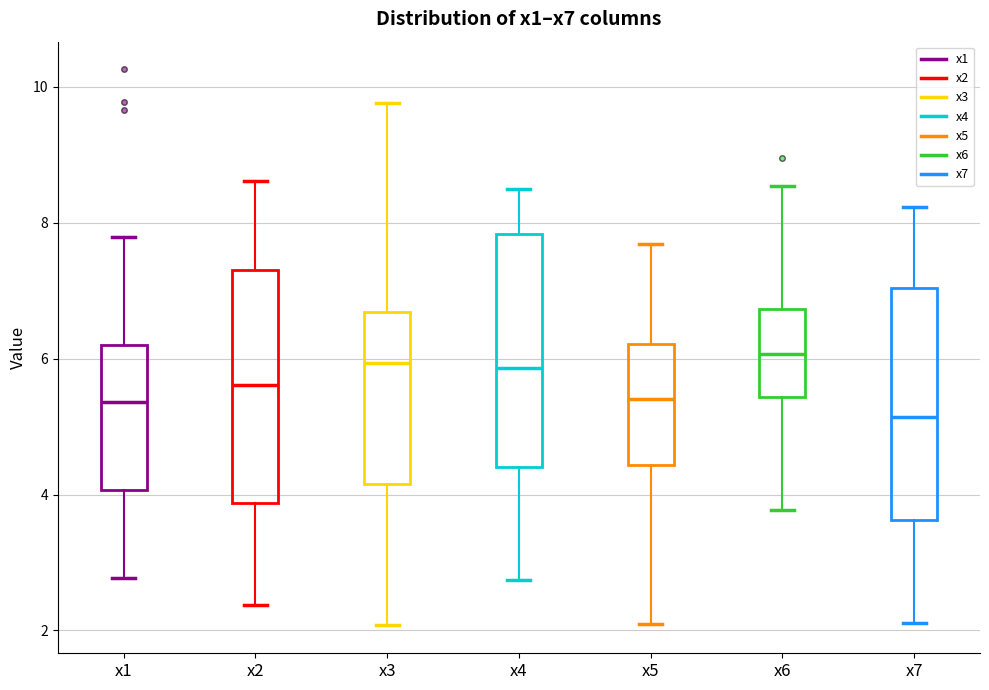

Where does the upper whisker of the box for x2 end on the y-axis? The values are not printed on the chart, so give them approximately, as read against the axis.

8.6